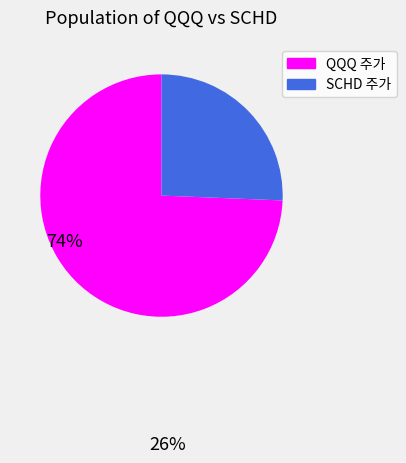

Rank the categories by value from lowest to highest.

SCHD 주가, QQQ 주가